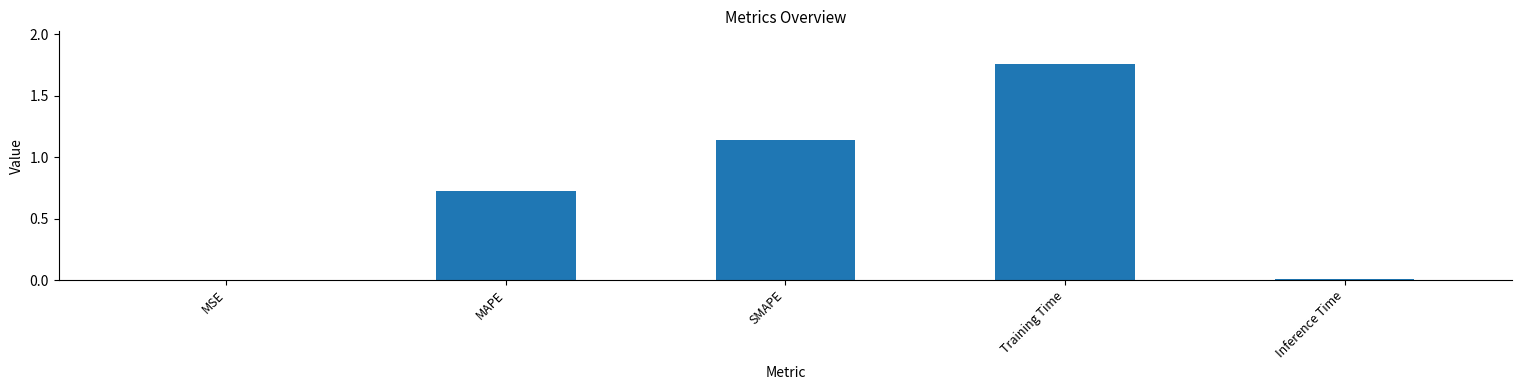

Which category has the highest value across all series?

Training Time